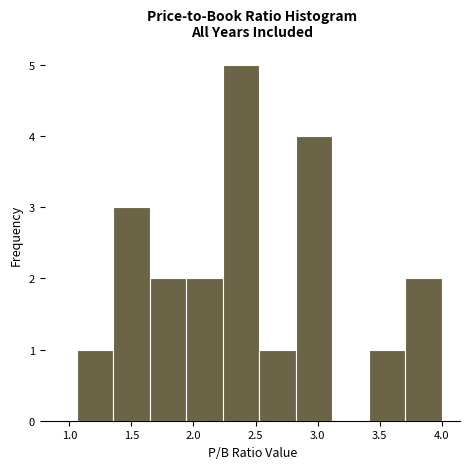

What is the height of the bar covering 1.65 to 1.95 on the x-axis? Neither the bar edges nor the heights are printed on the chart, so give them approximately, as read against the axes.

2